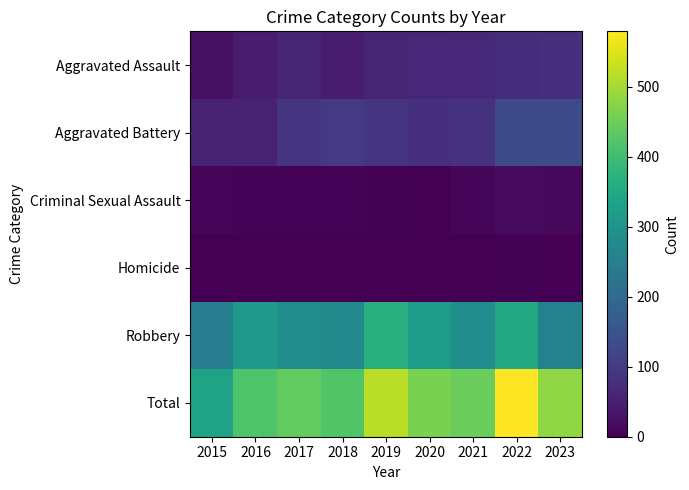

What is the spread (max minus min) of values at 2022?

575